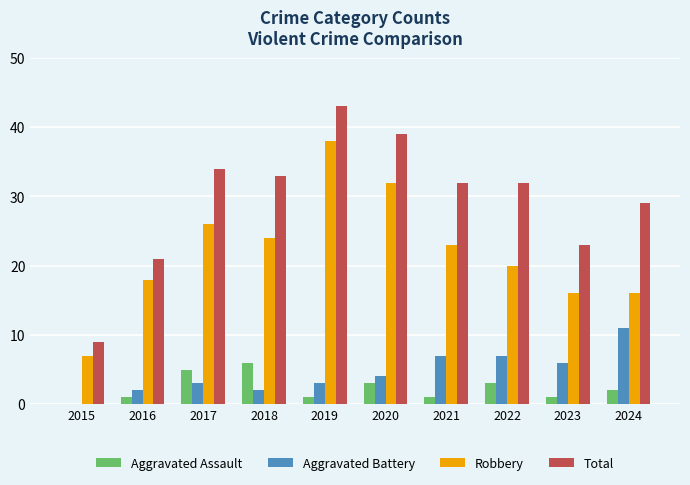

How many groups of bars are there?

10